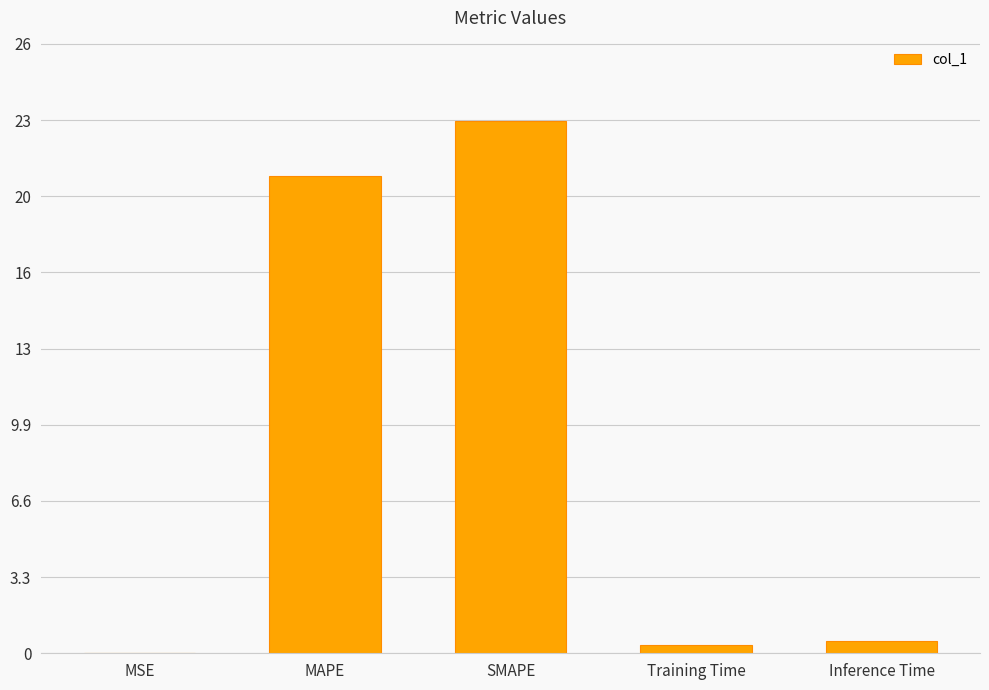

Reading left to right, extract all data points from this chart.

MSE=0.0	MAPE=20.6	SMAPE=23.0	Training Time=0.4	Inference Time=0.5